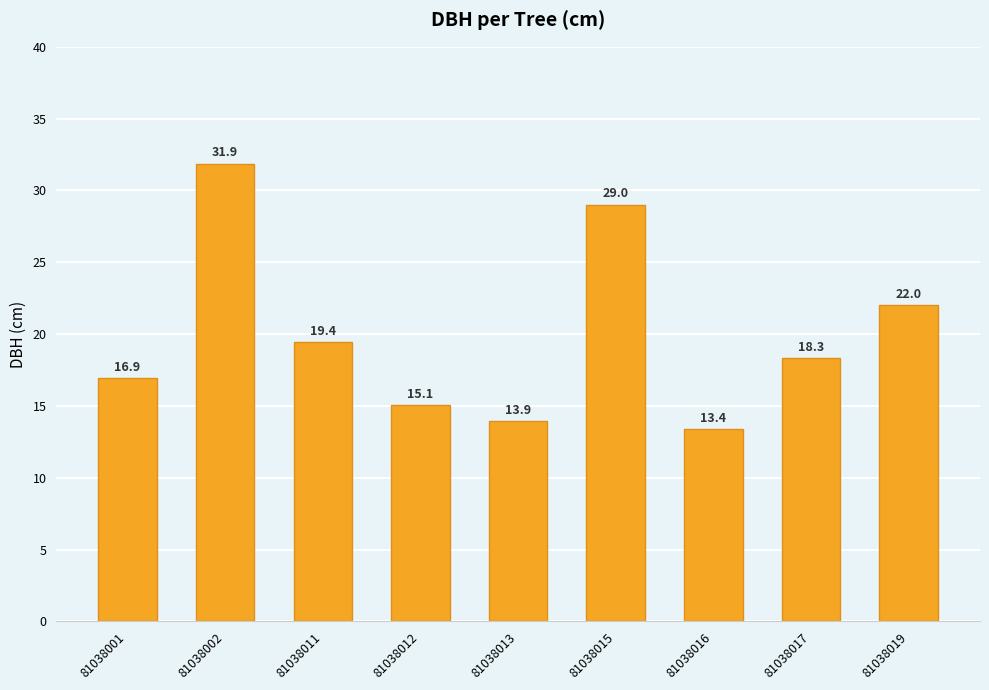

What is the sum of all values?

179.9